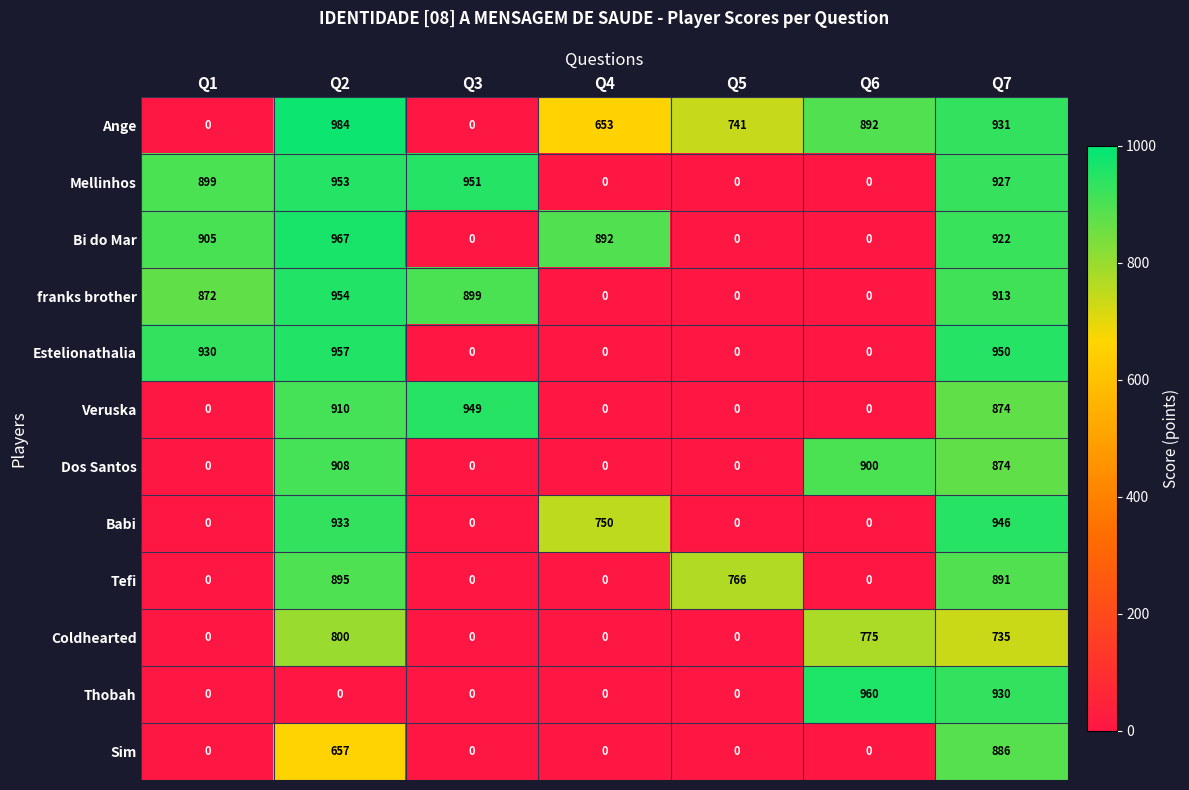

The value of Mellinhos at Q3 is 951. True or false?

True